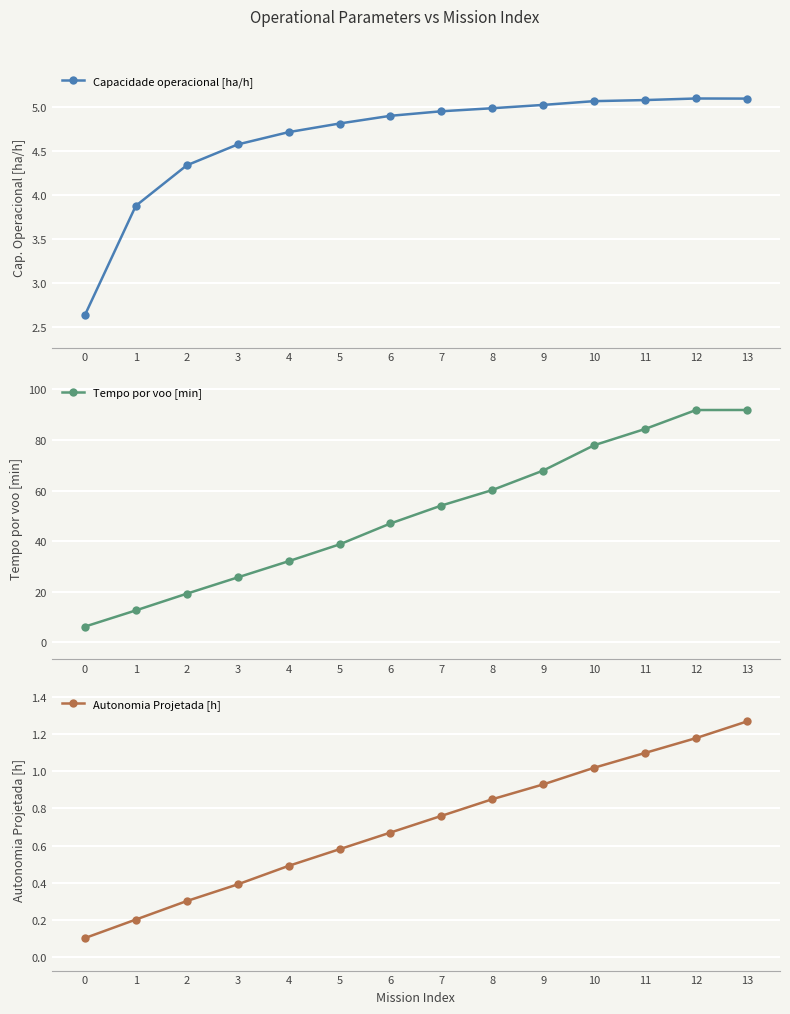

True or false: Capacidade operacional [ha/h] has more than 0 points higher than both neighbors.

True